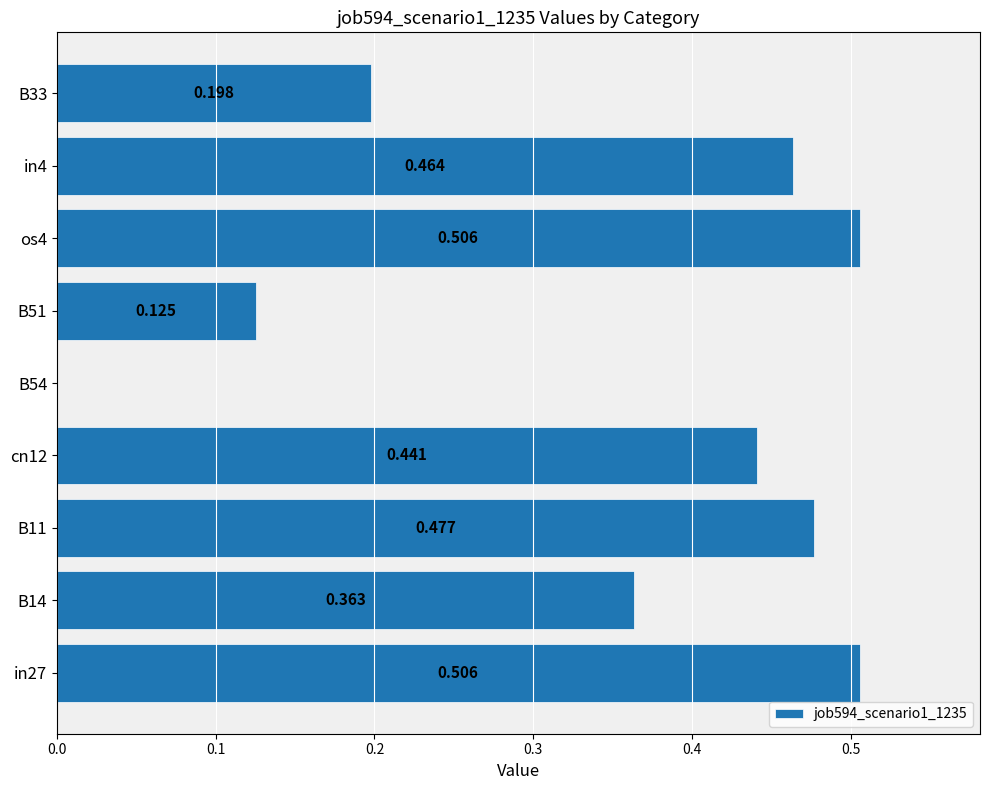

How many values exceed 0?

8